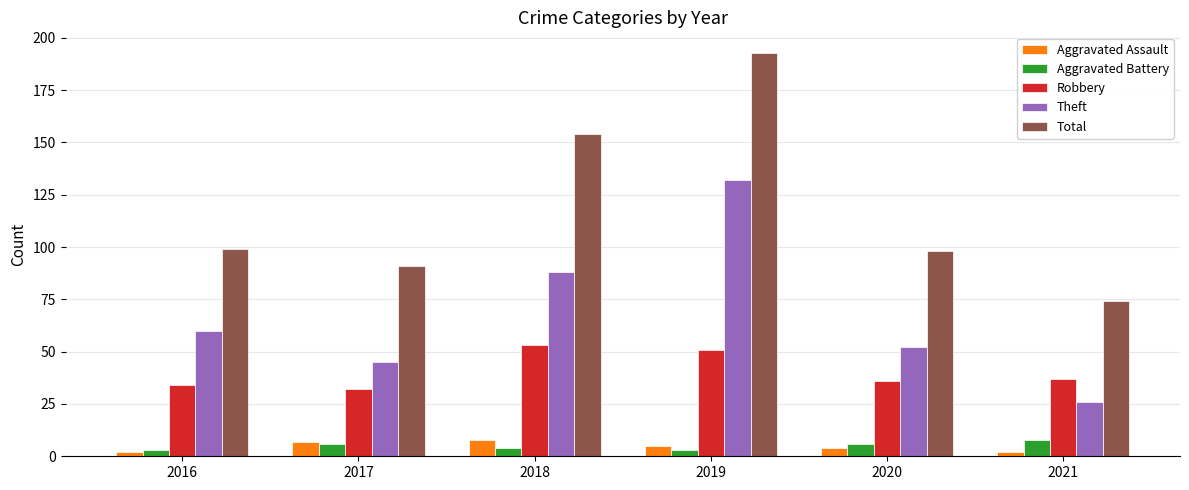

What is the total value across all series at 2018?

307